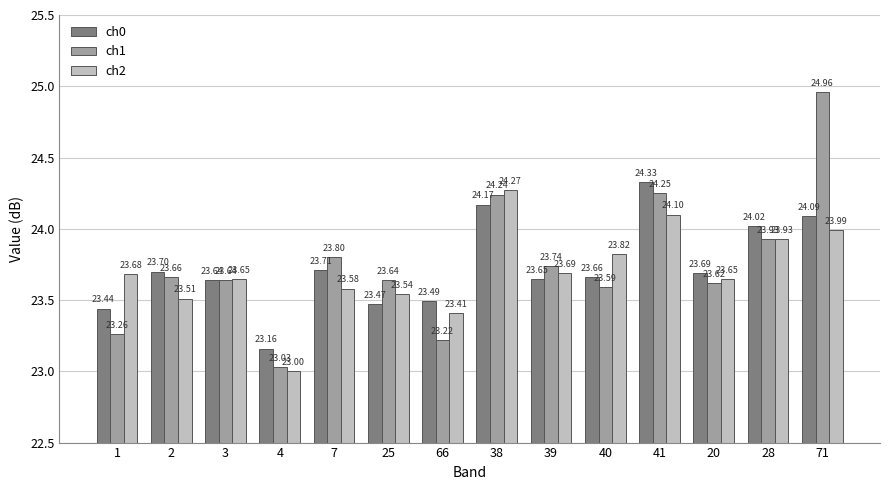

What is the difference between the highest and lowest values at 66?

0.3